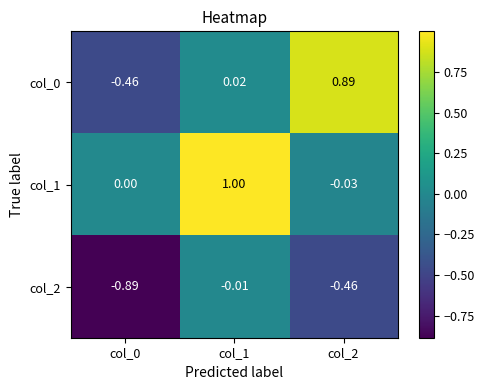

Is the value of col_2 at col_1 greater than the value of col_1 at col_2?

Yes